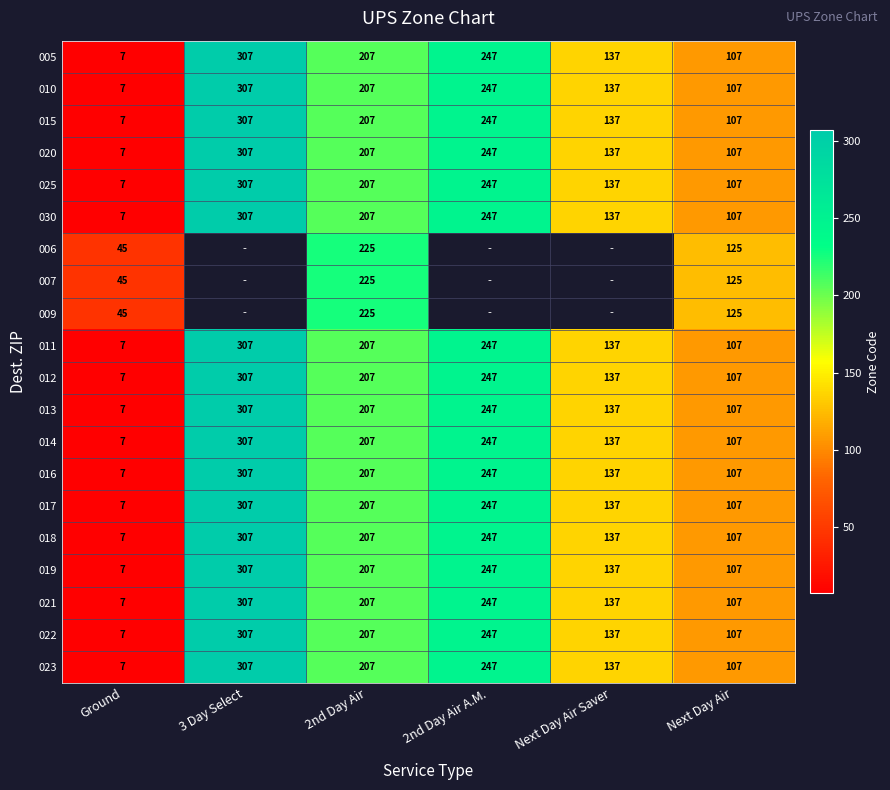

Rank the categories by 018 value from lowest to highest.

Ground, Next Day Air, Next Day Air Saver, 2nd Day Air, 2nd Day Air A.M., 3 Day Select